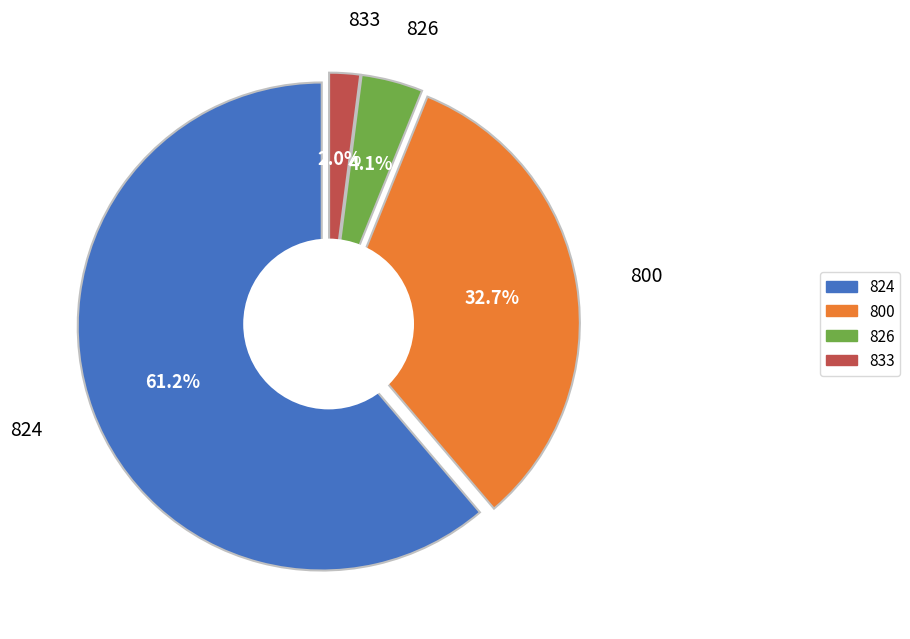

How many slices are in this pie chart?

4